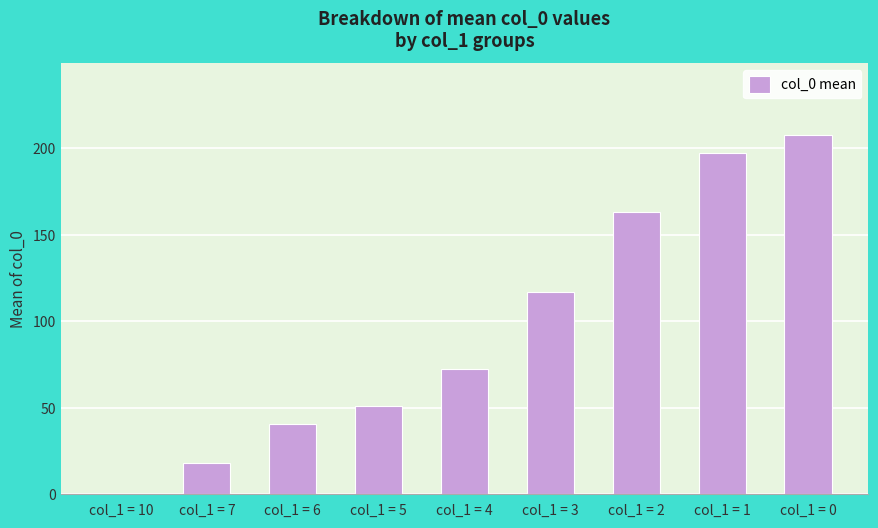

True or false: the data shows 275.4 at col_1 = 1.

False